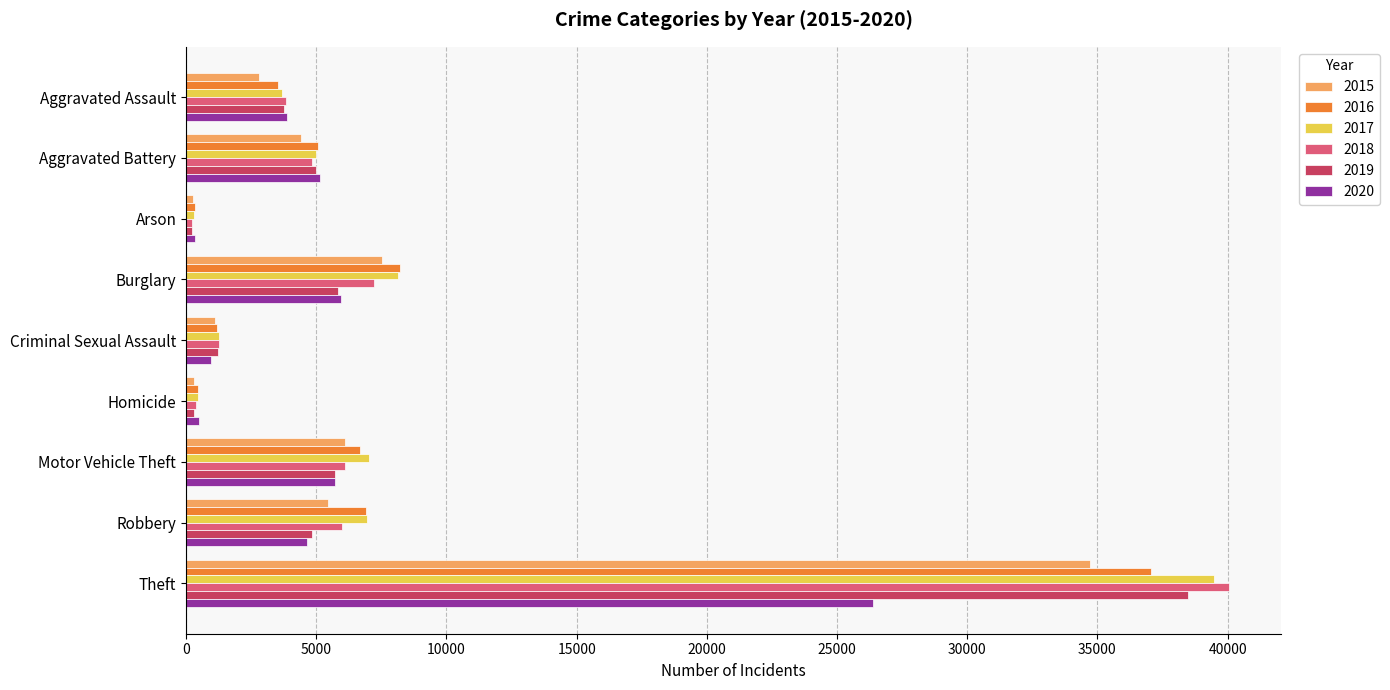

At which label is 2019 closest to 19359?

Burglary